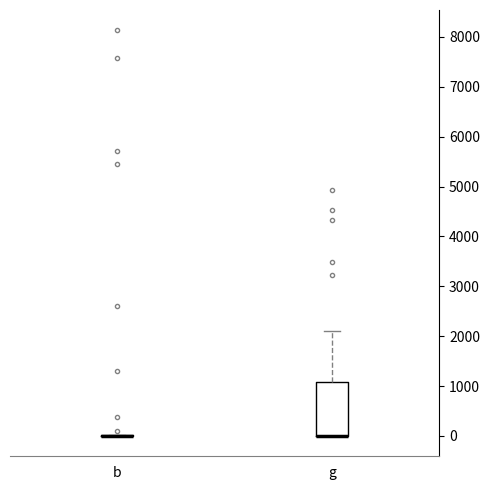

Reading left to right, read every box against the y-axis: the position of its median line, the range the box covers, and the ends of its whiskers. The values are not printed on the chart, so give them approximately, as read against the axis.

b: box collapsed to a line at 0, whiskers 0 to 0
g: median 0 (drawn on the box's lower edge), box 0 to 1100, whiskers 0 to 2100